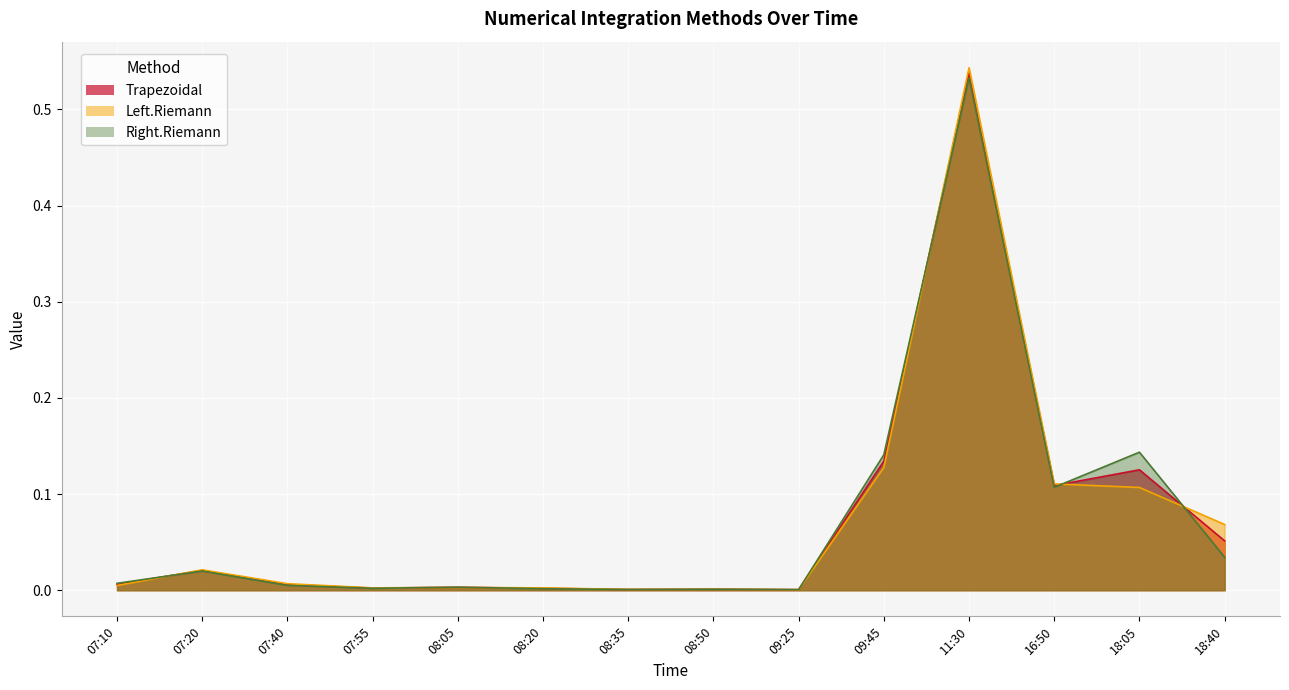

Which series has the widest spread of values?

Left.Riemann